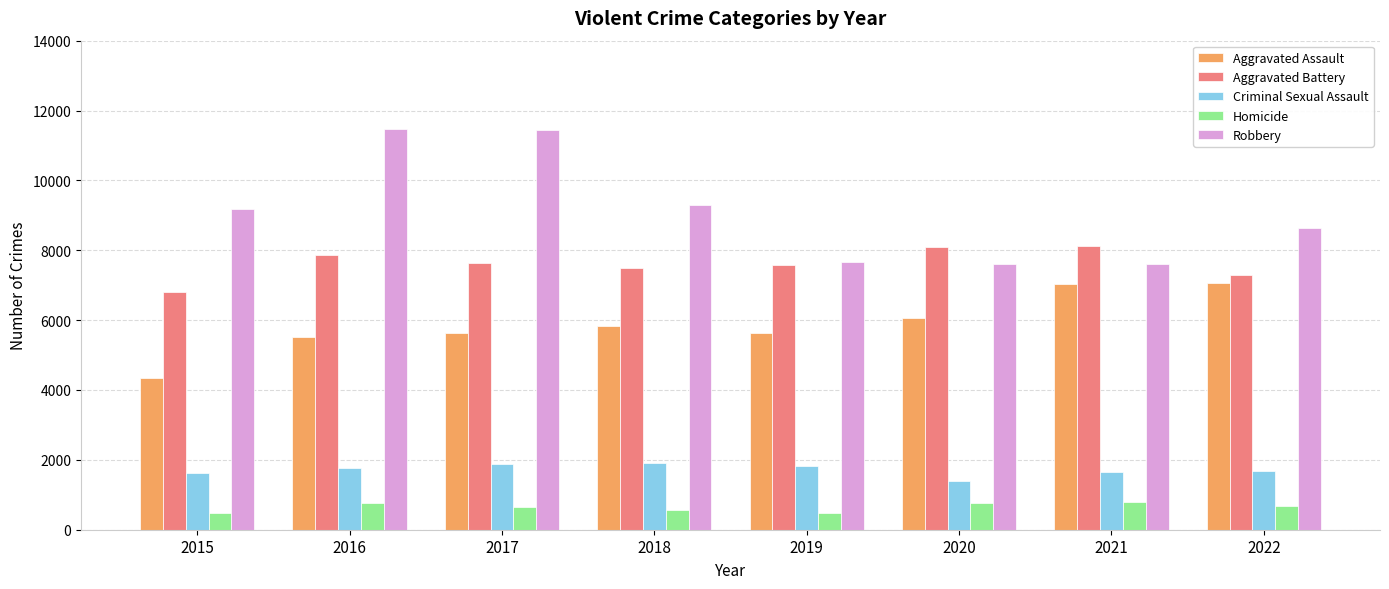

What is the value of the Aggravated Battery bar at the 2nd from the left?

7854